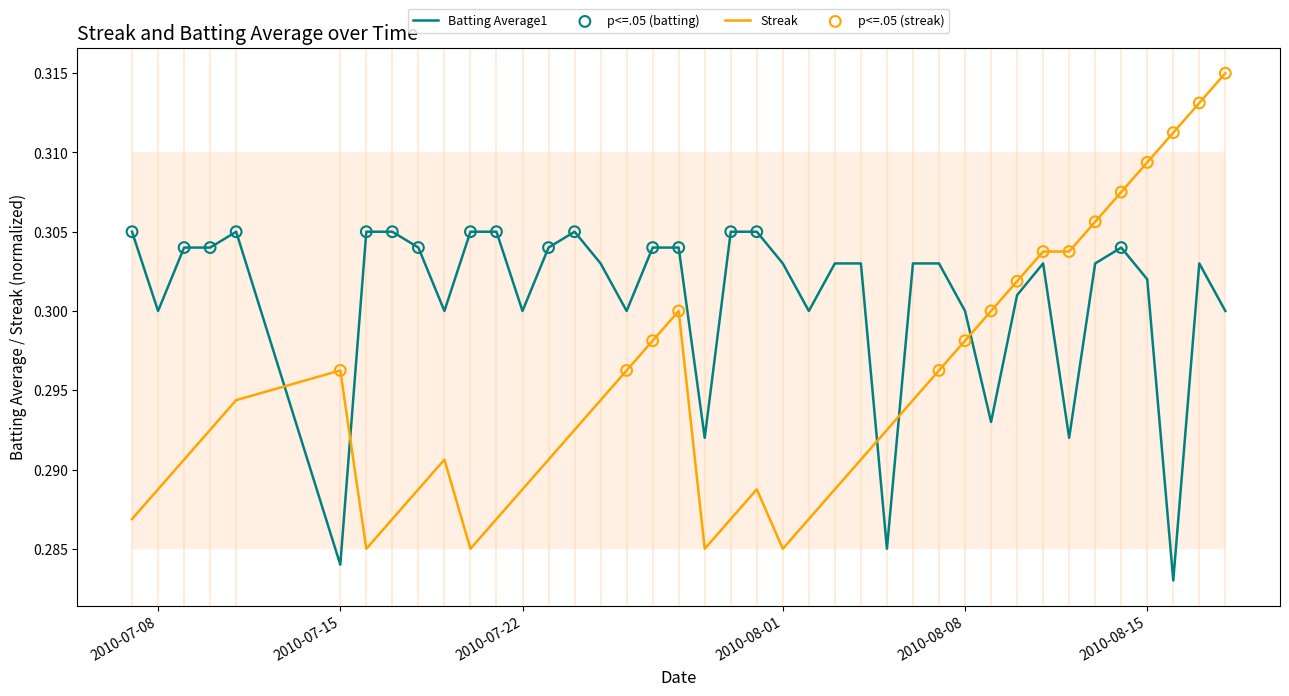

At which category is the sum across all series the highest?

2010-08-17